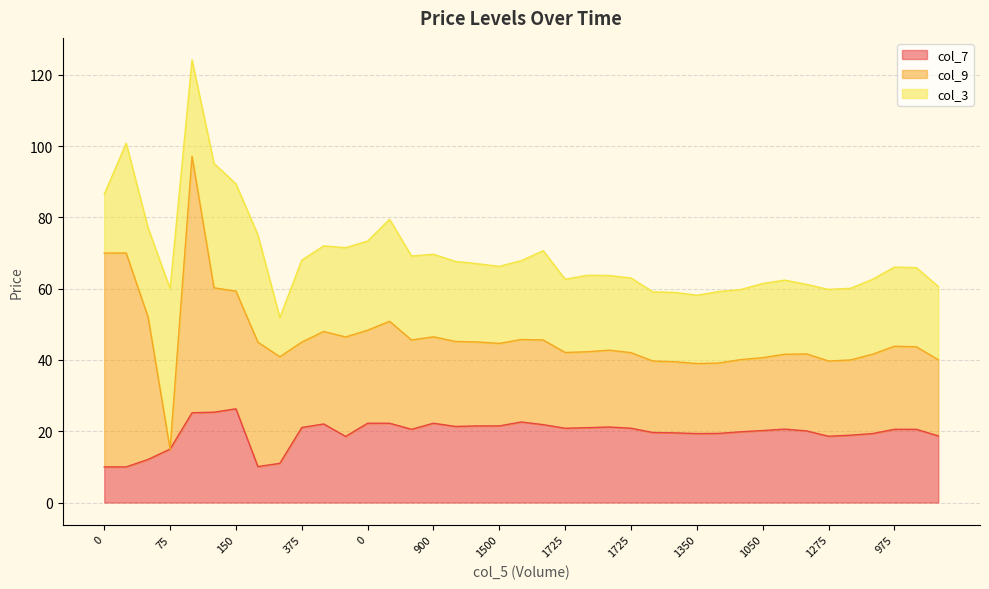

What is the label of the 25th point from the right?

900